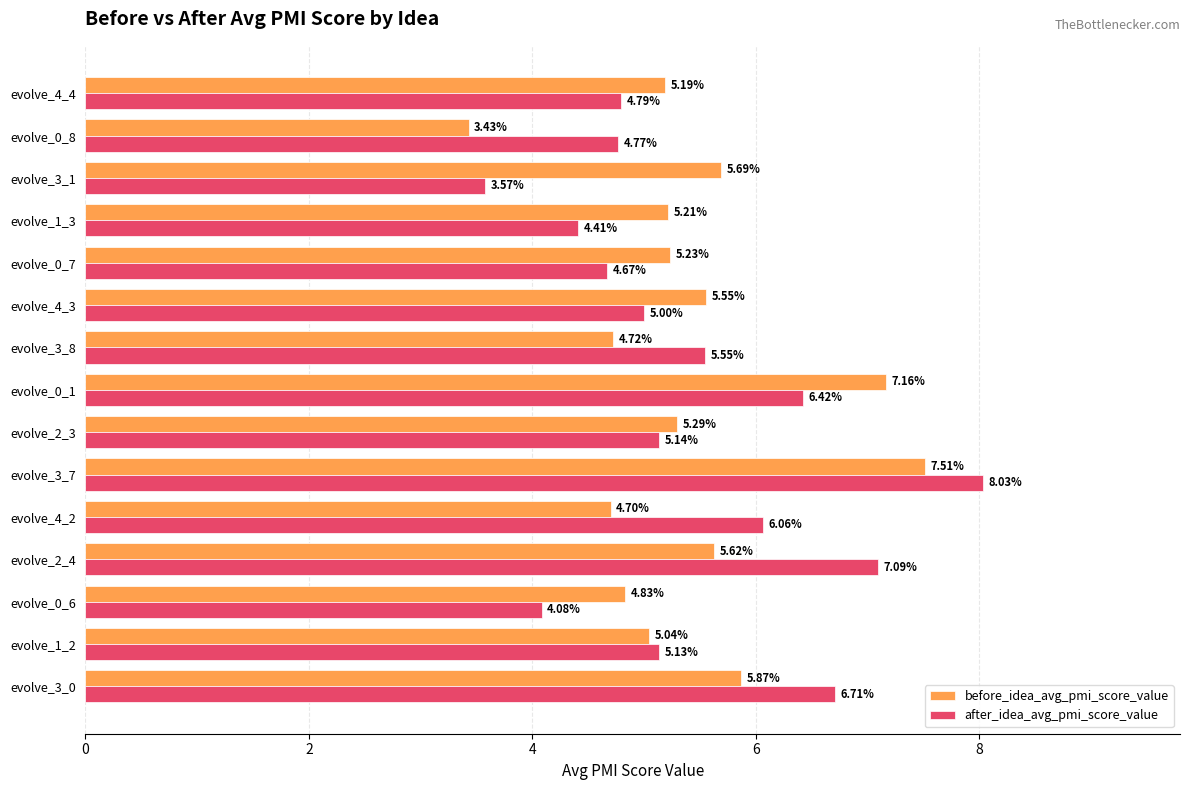

Which series changed the most between evolve_3_7 and evolve_0_7?

after_idea_avg_pmi_score_value